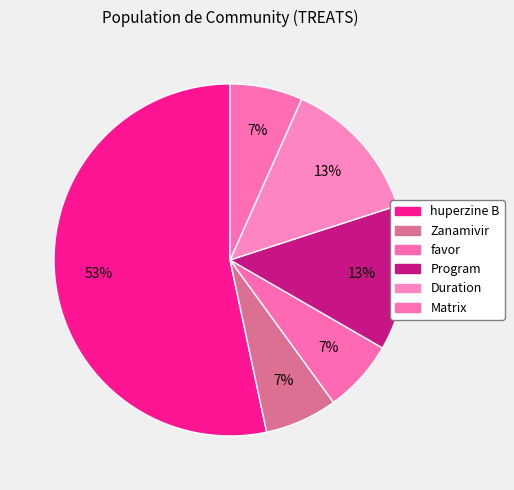

To the nearest percent, what portion does favor represent?

7%